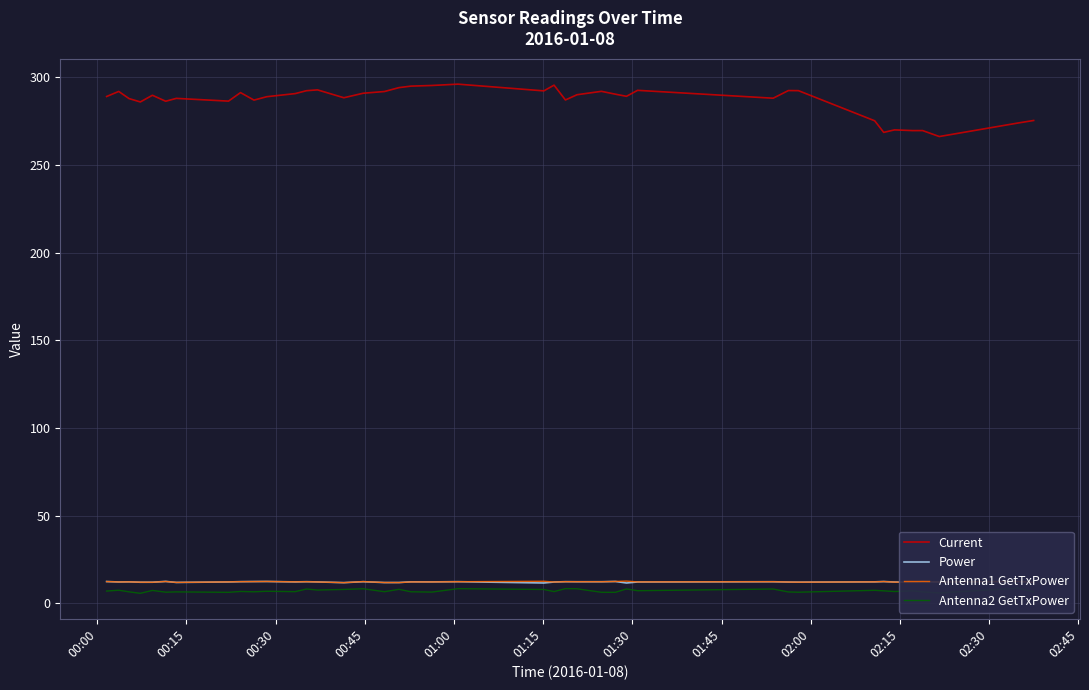

Which series has the widest spread of values?

Current